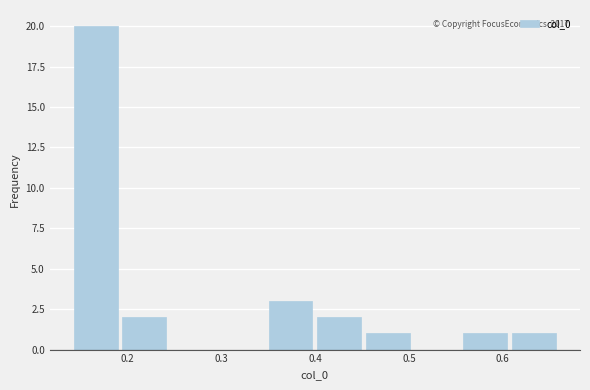

Which range on the x-axis has the tallest bar?

0.14 to 0.19